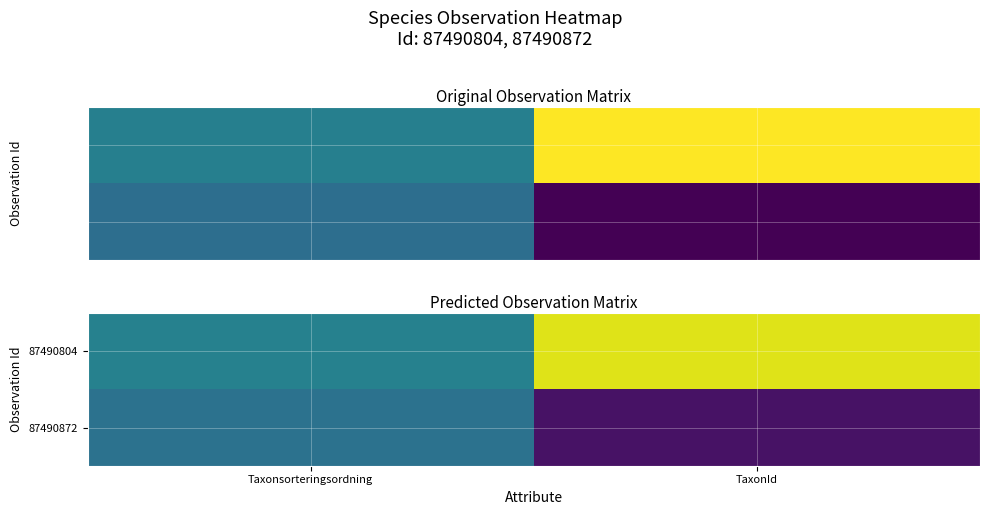

Which series has the largest range (max minus min)?

87490804